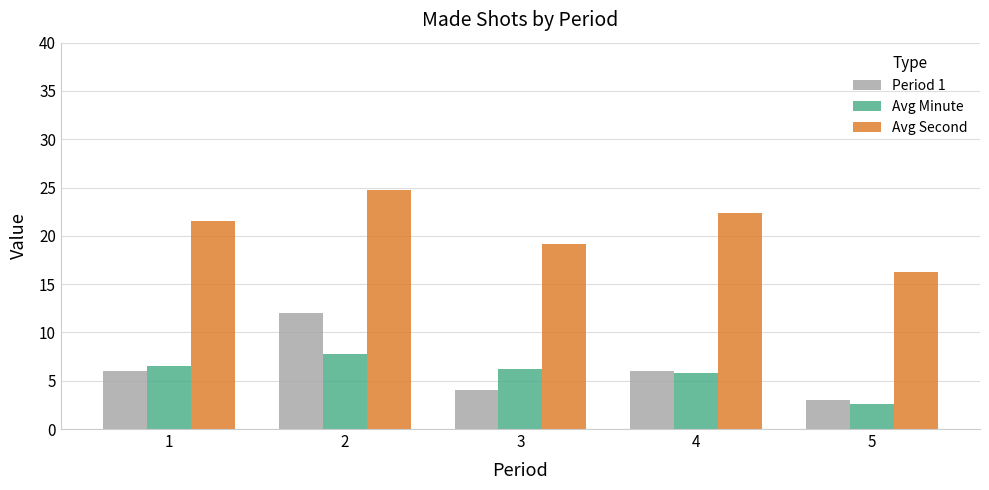

At which category is the sum across all series the highest?

2